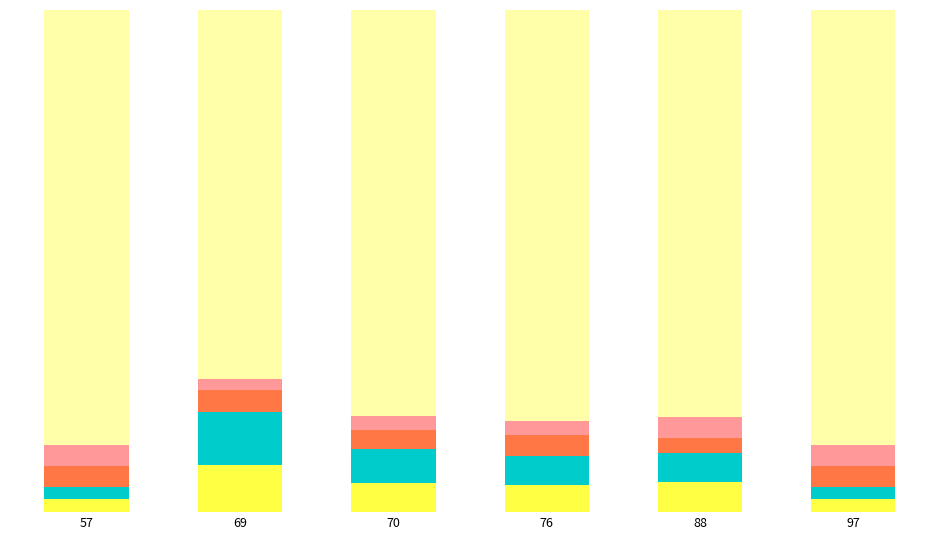

The value of EEG high alpha at 88 is 0.1. True or false?

True